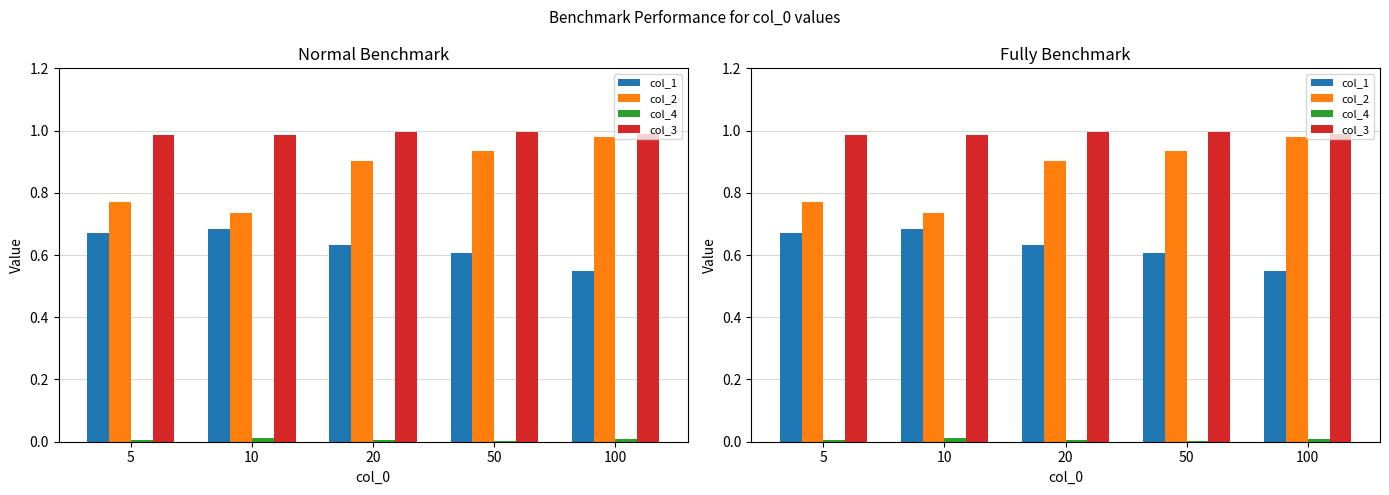

Are the bars horizontal?

No